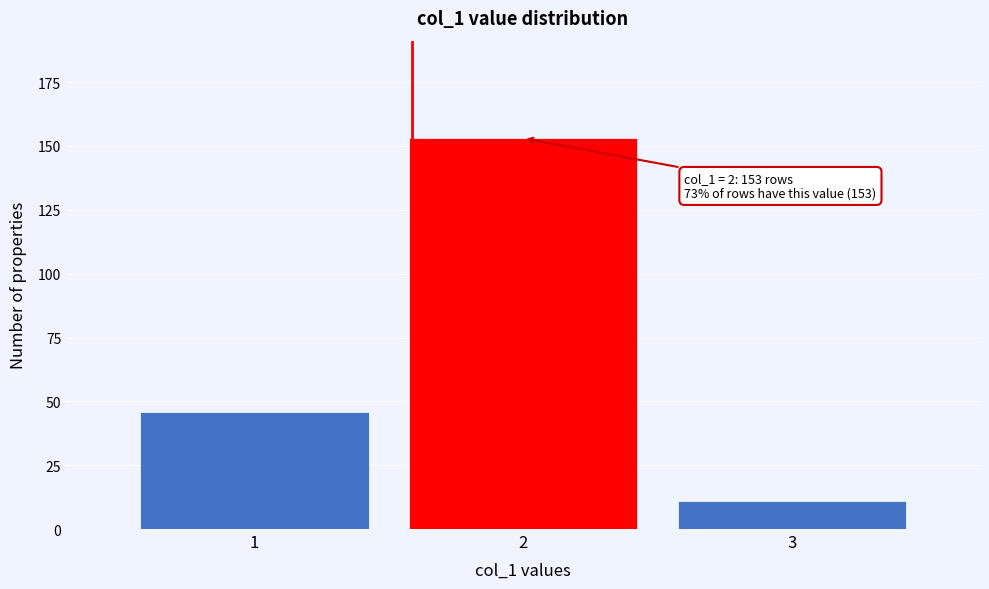

Reading left to right, list all the values displayed in this chart.

1=46	2=153	3=11